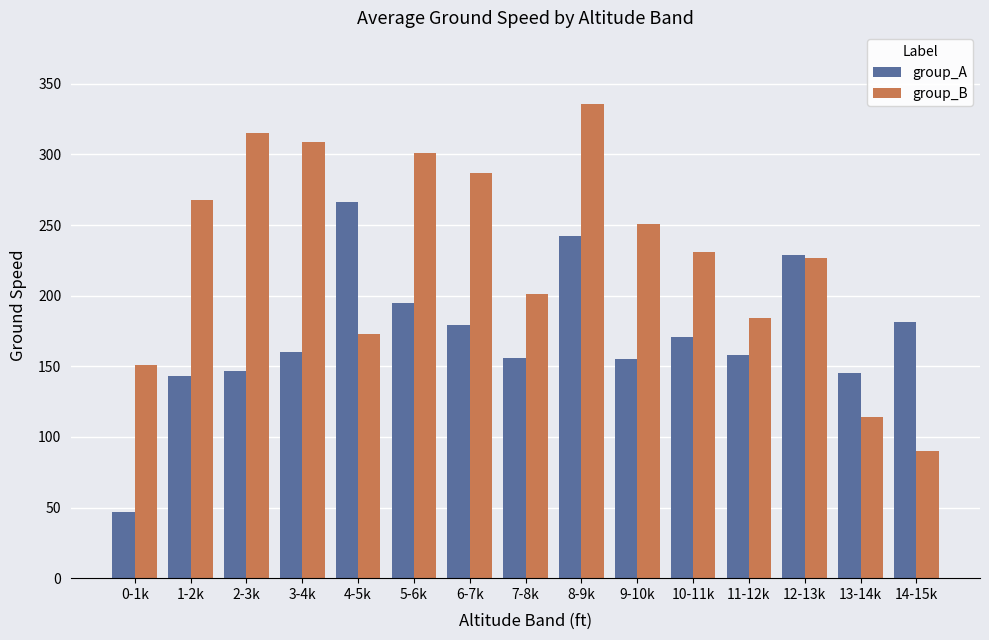

List the series in order of their overall mean, lowest first.

group_A, group_B